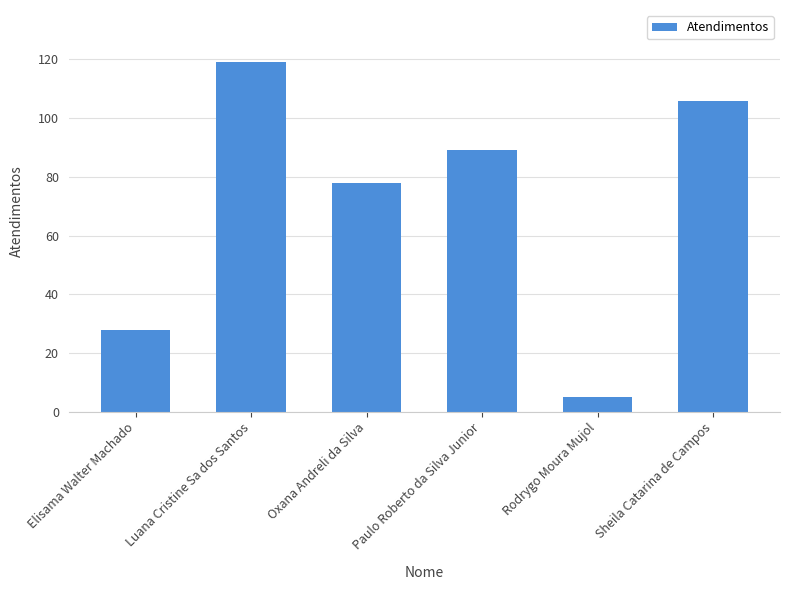

Where is the data nearest to the value 62?

Oxana Andreli da Silva